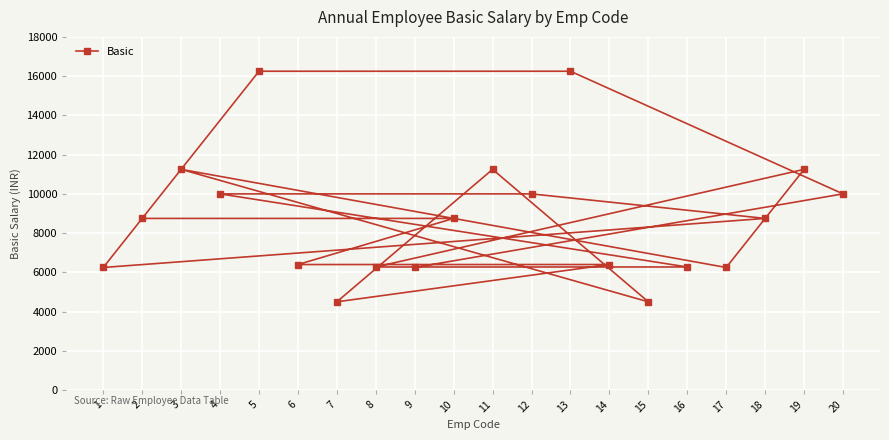

What is the sum of all values?

175600